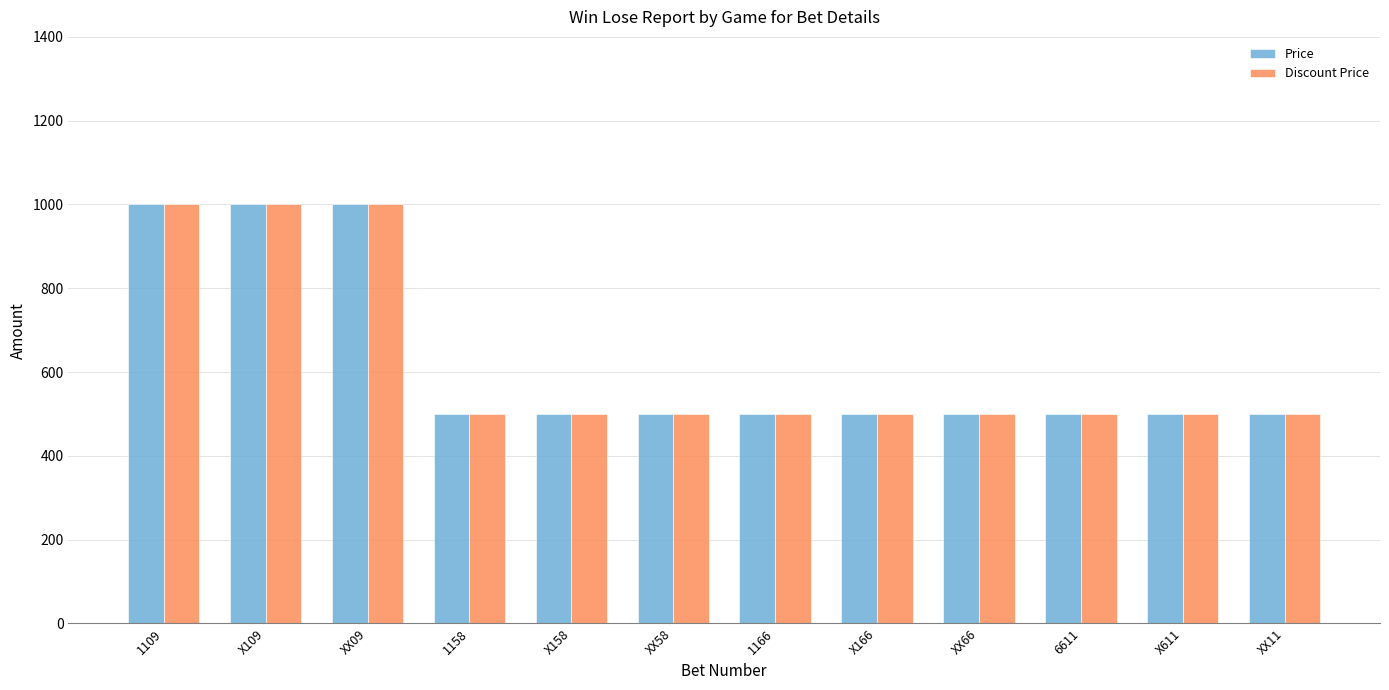

What is the difference between the Price values at 1109 and 1166?

500